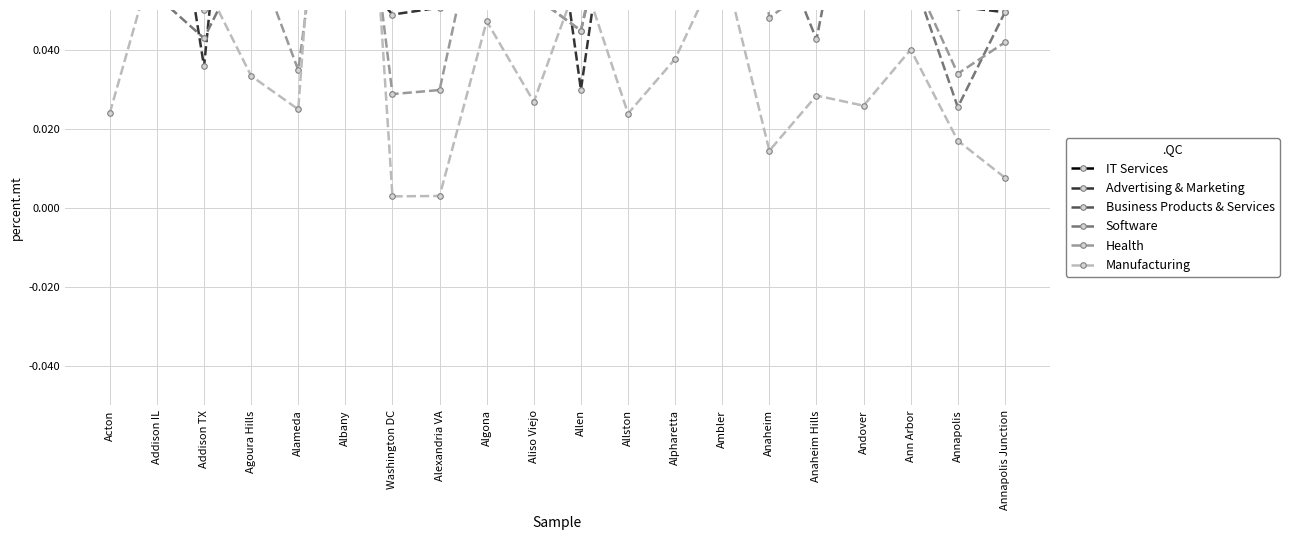

Which series has the largest total across all categories?

IT Services